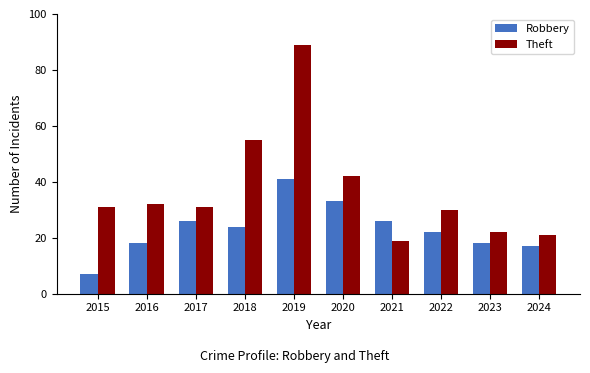

Which series changed the most between 2020 and 2024?

Theft